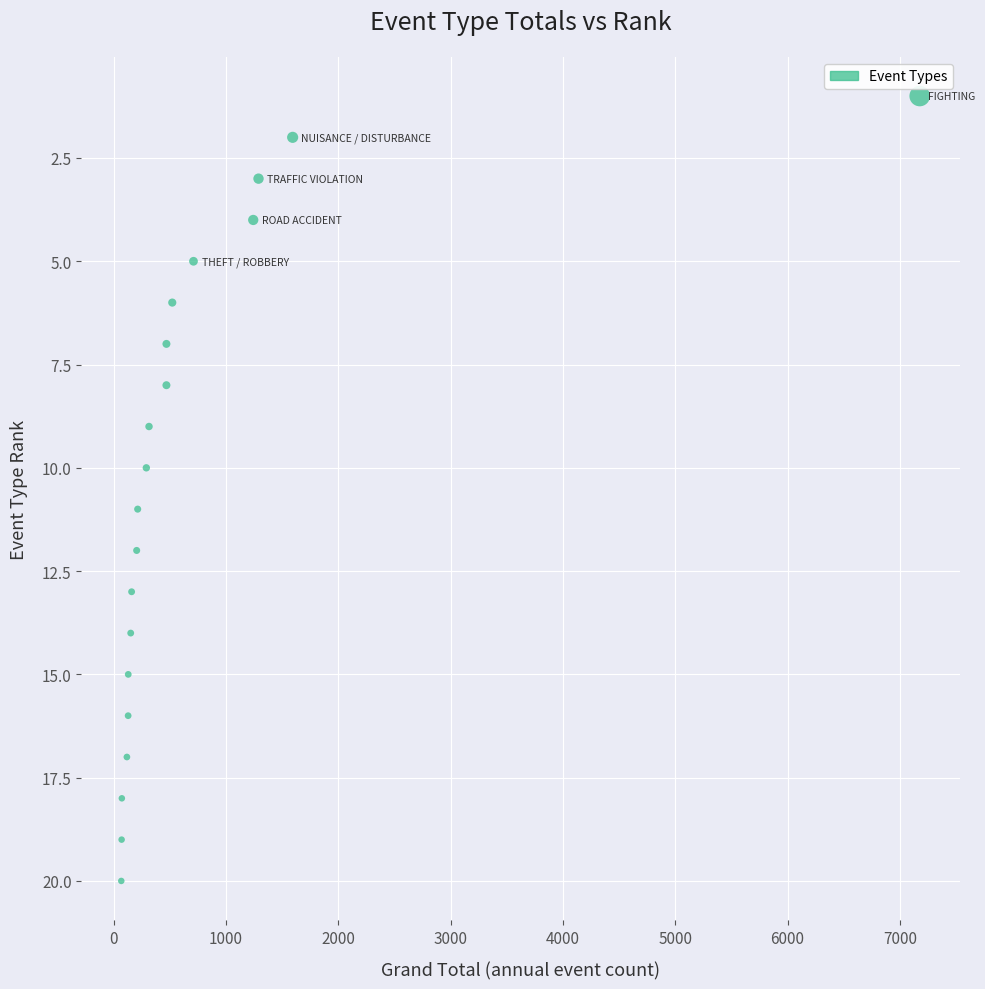

What is the range of X values (max minus min)?

7110